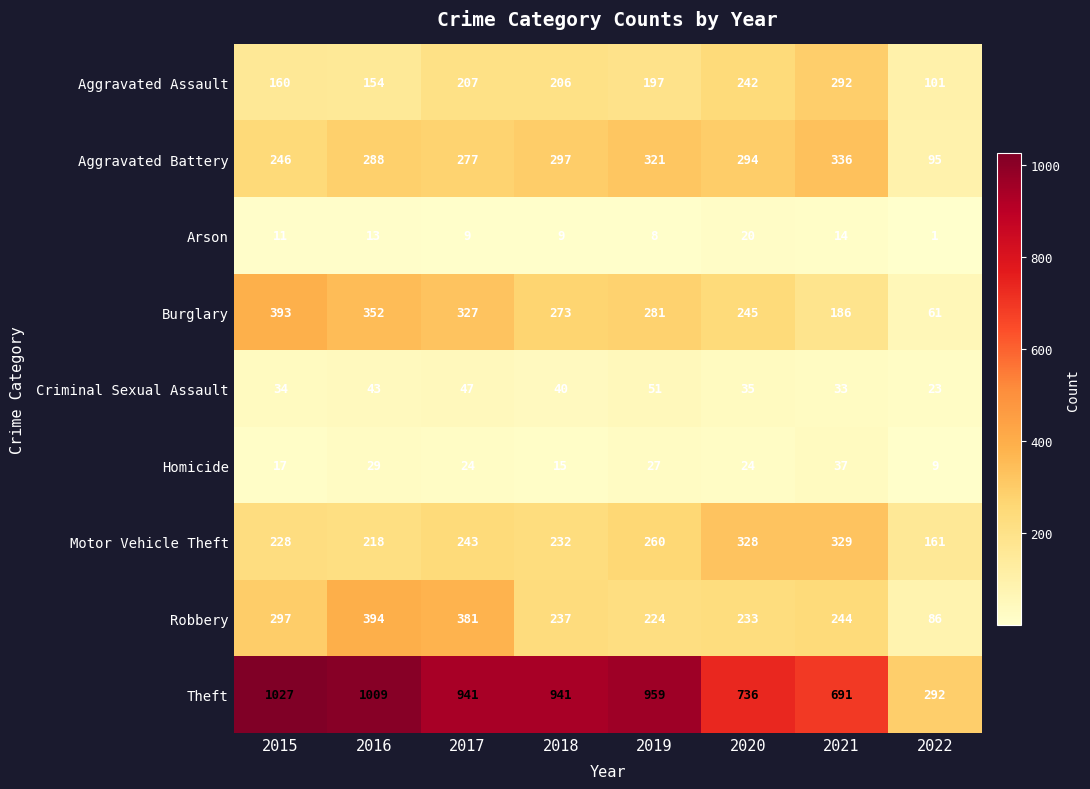

Is it true that Aggravated Battery equals 163 at 2017?

False